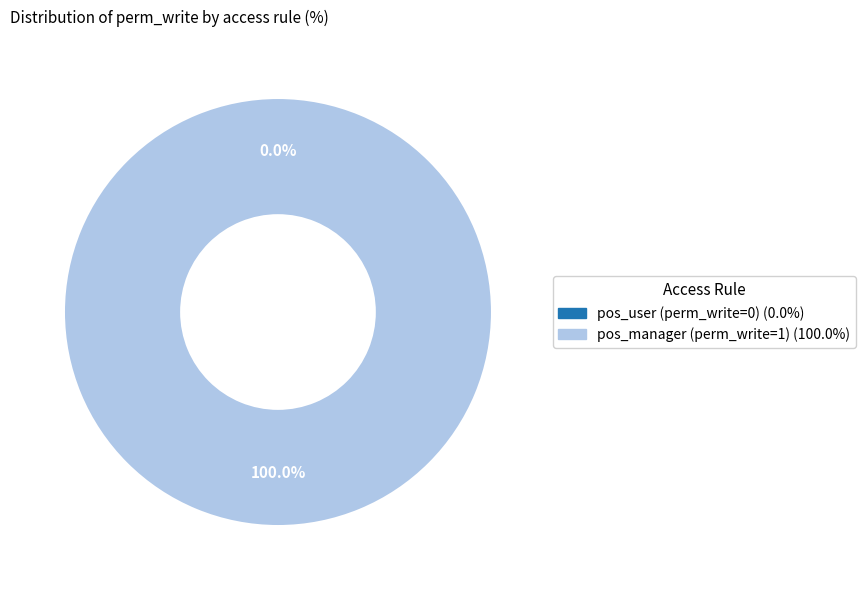

Is it true that access_product_suggestion_pos_user is 0% of the pie?

True